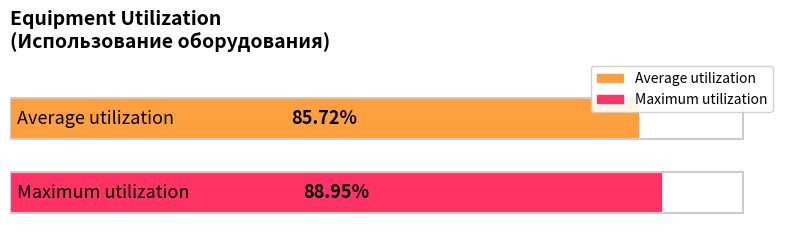

What are all the series names shown in the legend?

Average utilization, Maximum utilization